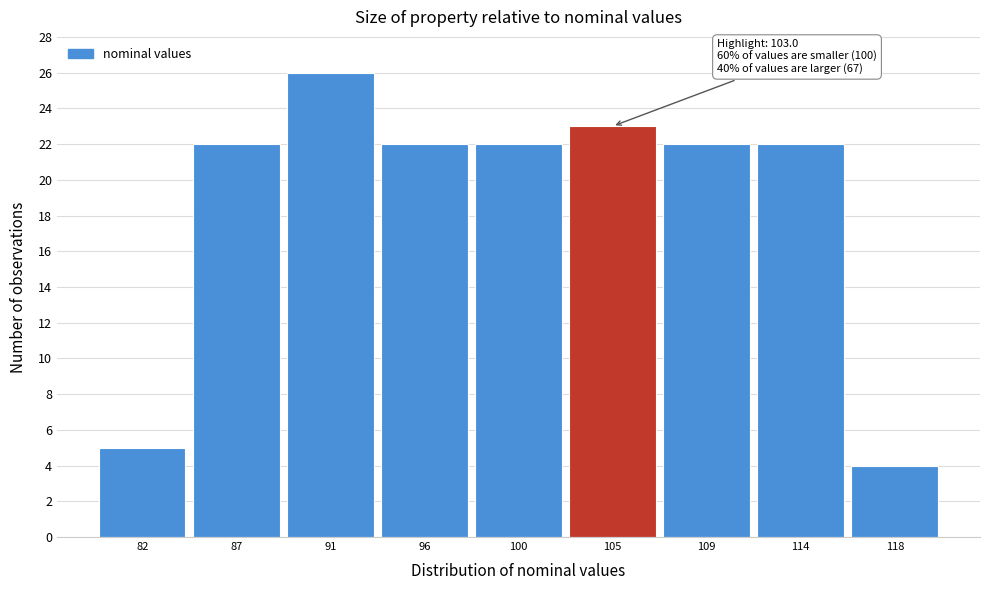

Which range on the x-axis has the tallest bar?

89.0 to 93.5